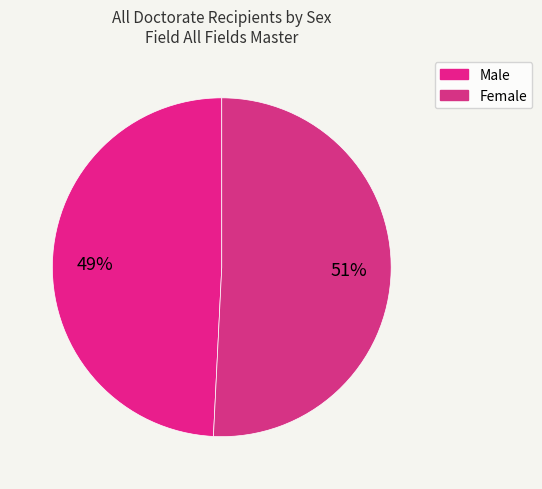

Does Male represent more than half of the total?

No